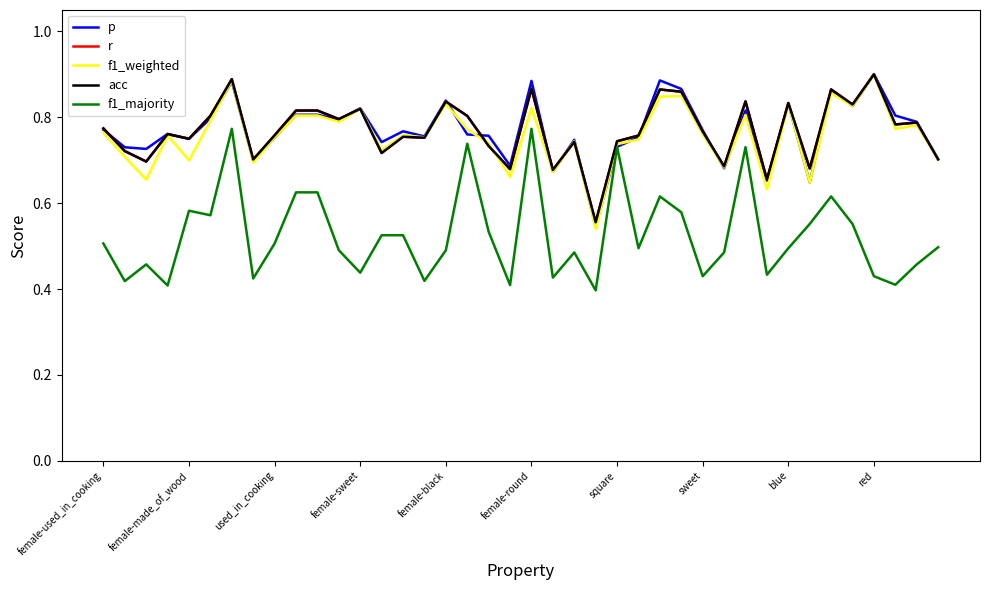

Does the chart have visible grid lines?

No